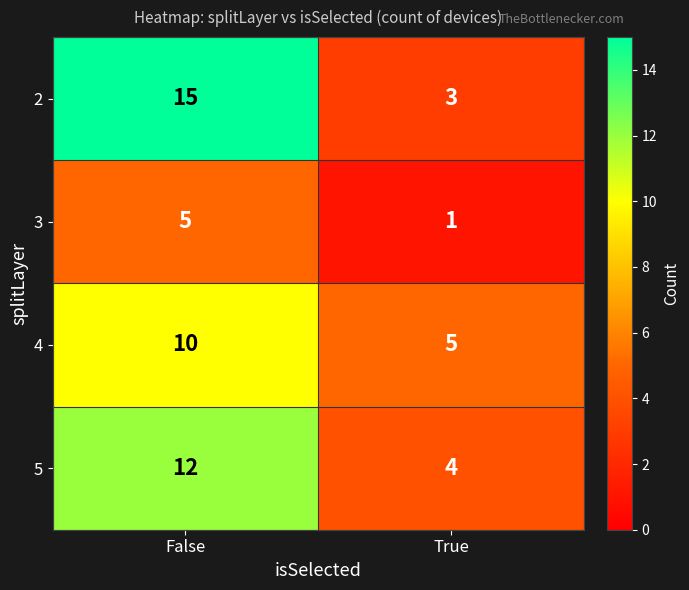

What is the total value across all series at True?

13